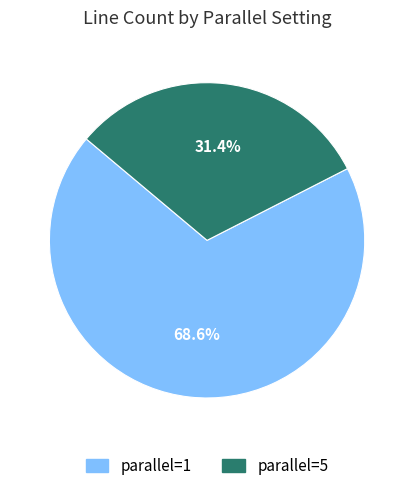

What is the total percentage of parallel=1 and parallel=5?

100.0%